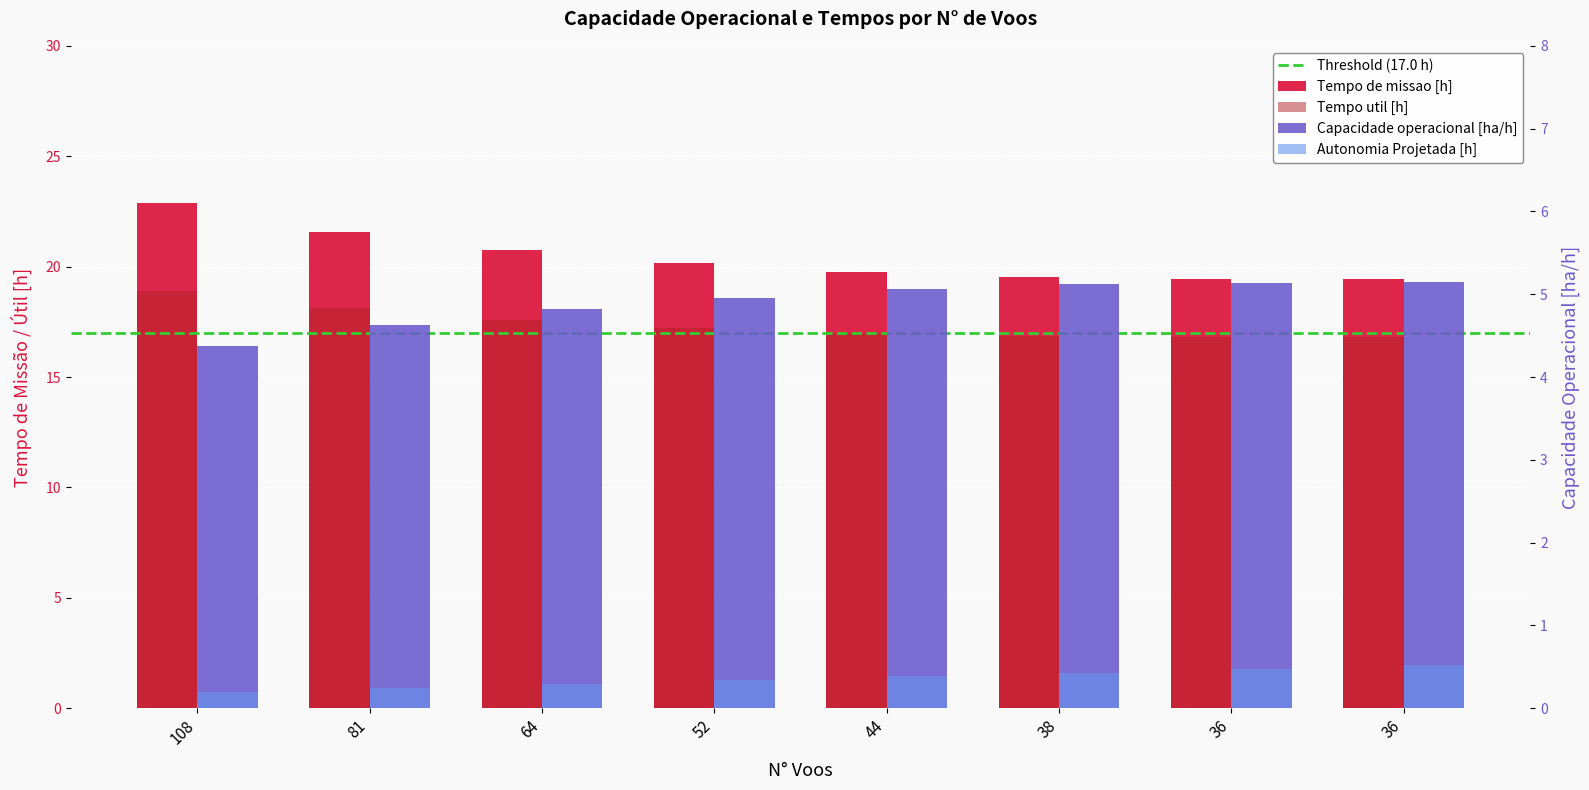

What is the difference between the Capacidade operacional [ha/h] values at 81 and 36?

0.5